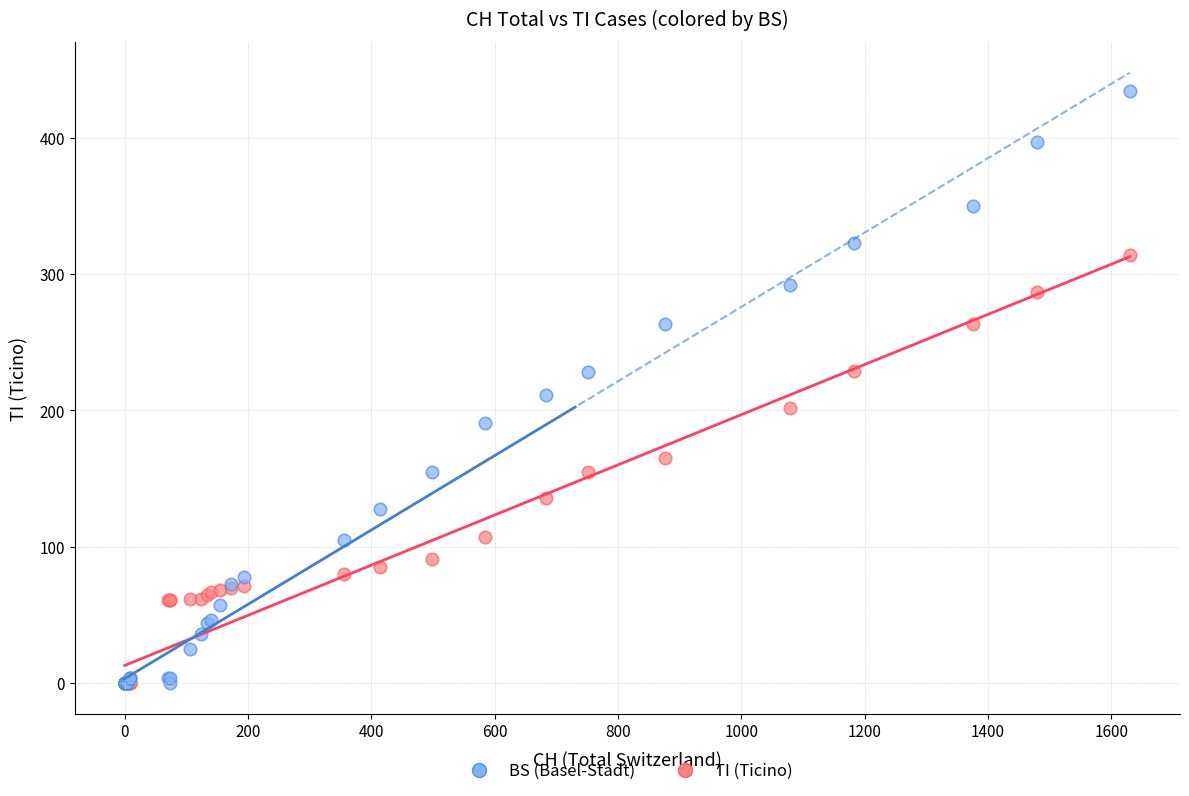

In the BS (Basel-Stadt) series, what Y value is closest to 217?

211